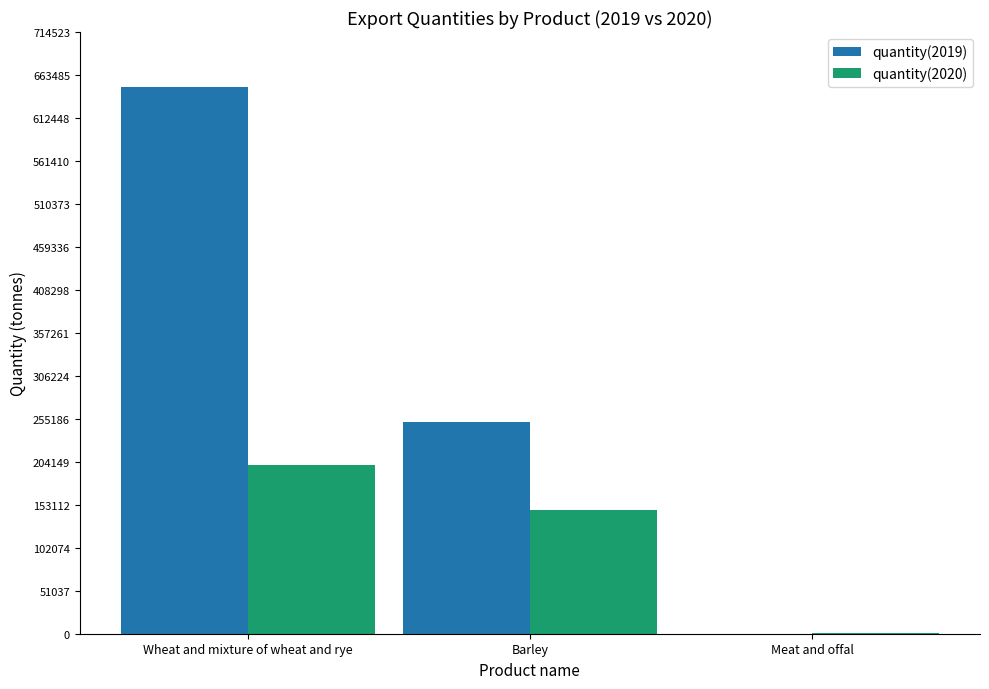

Which series has the largest total across all categories?

quantity(2019)